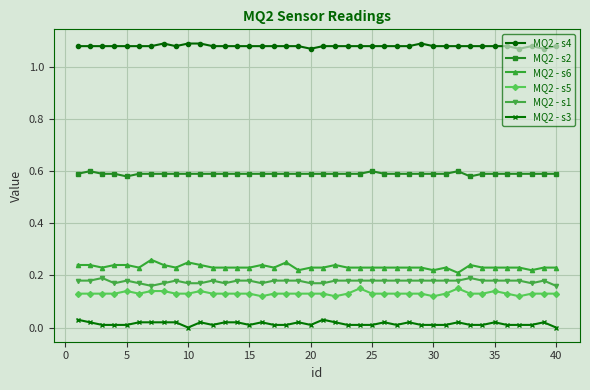

True or false: MQ2 - s4 and MQ2 - s3 intersect in this chart.

False